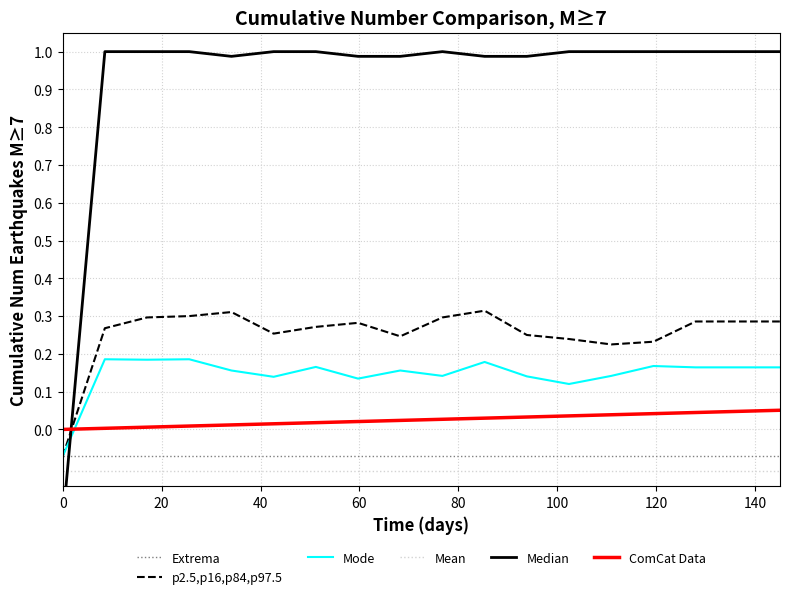

Which series has the largest range (max minus min)?

Median